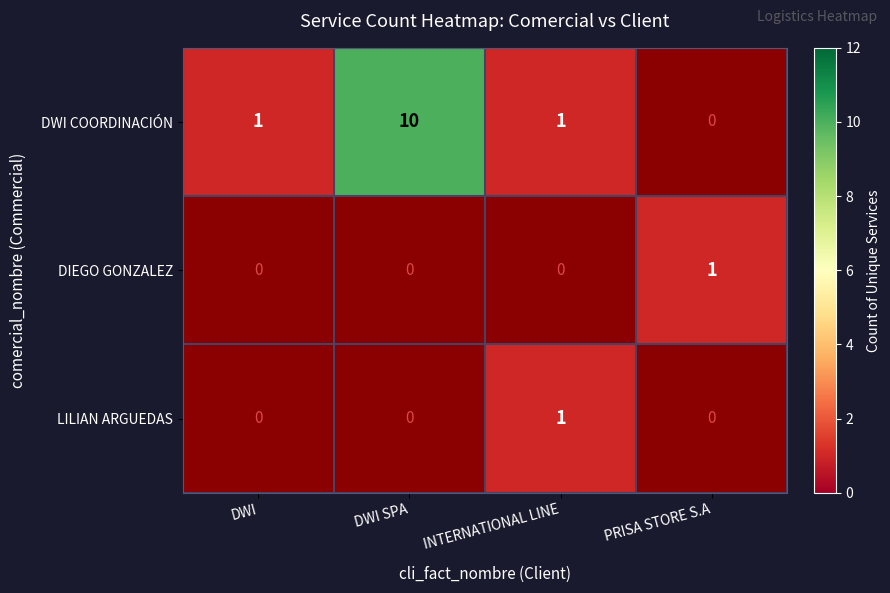

Is it true that DWI COORDINACIÓN equals 1 at INTERNATIONAL LINE?

True